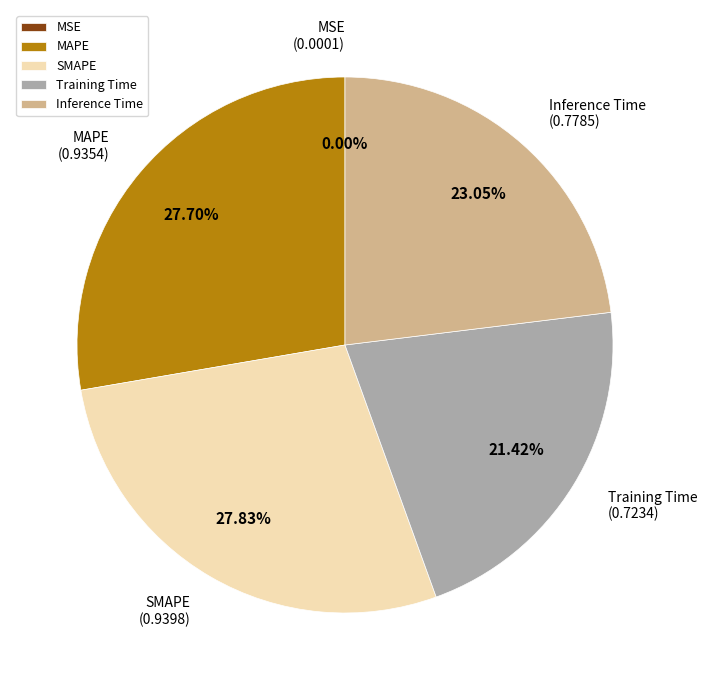

To the nearest percent, what is the average slice percentage?

20%